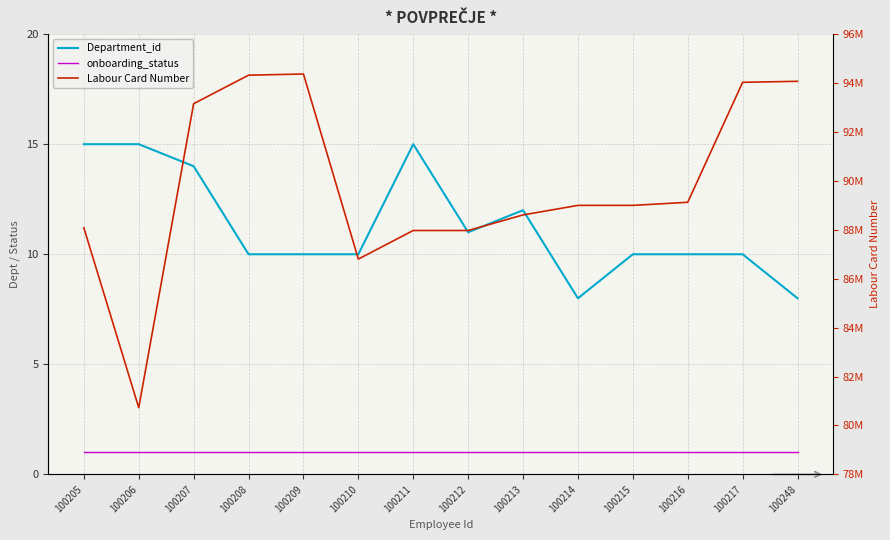

Where is the first local maximum for Labour Card Number?

100209